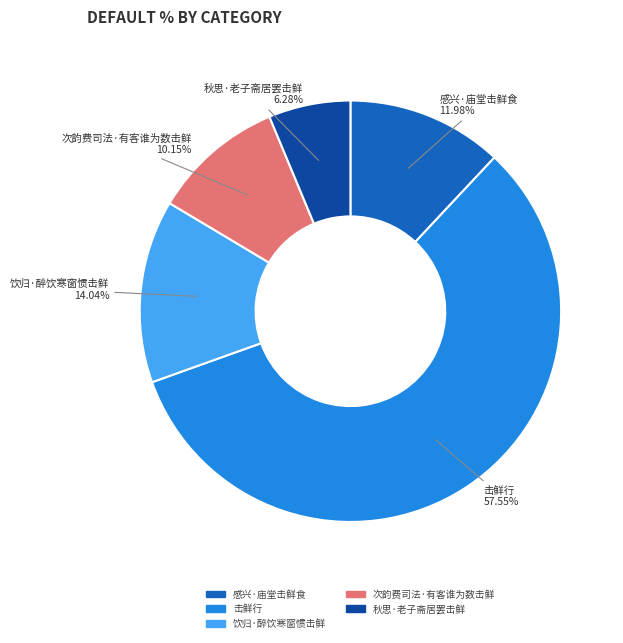

Is there any slice that represents more than half of the pie?

Yes